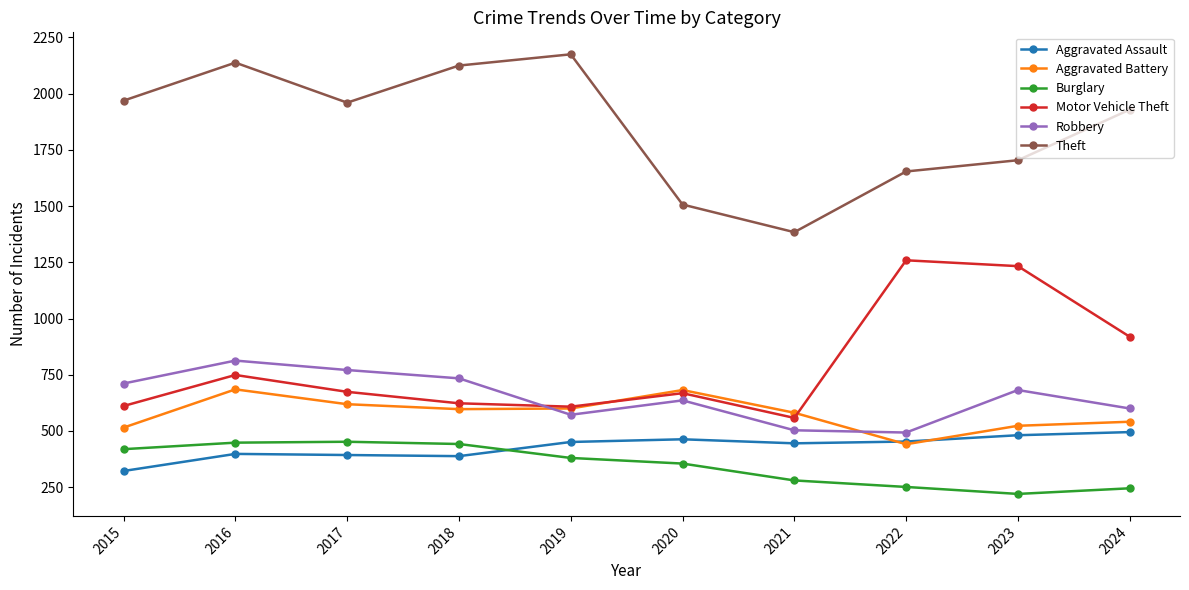

How many interior local valleys does the Motor Vehicle Theft series have?

2